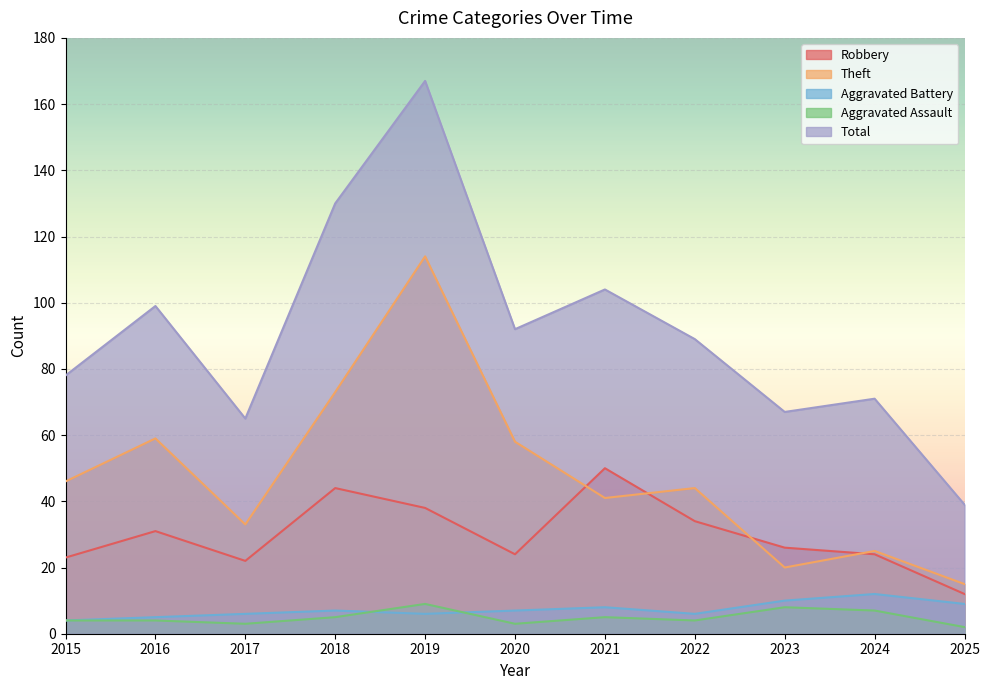

Which series has the largest range (max minus min)?

Total